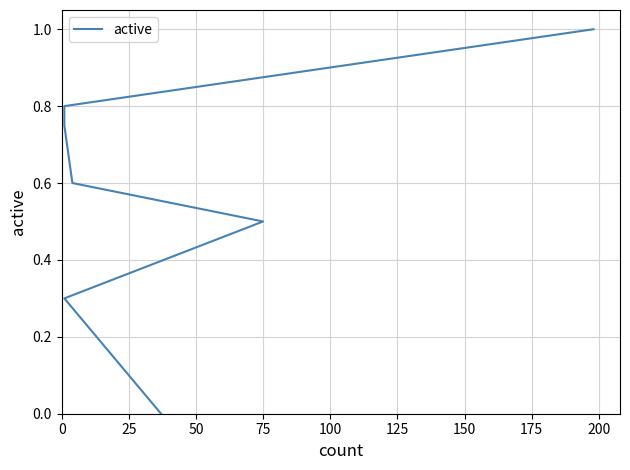

How many values are above zero?

6